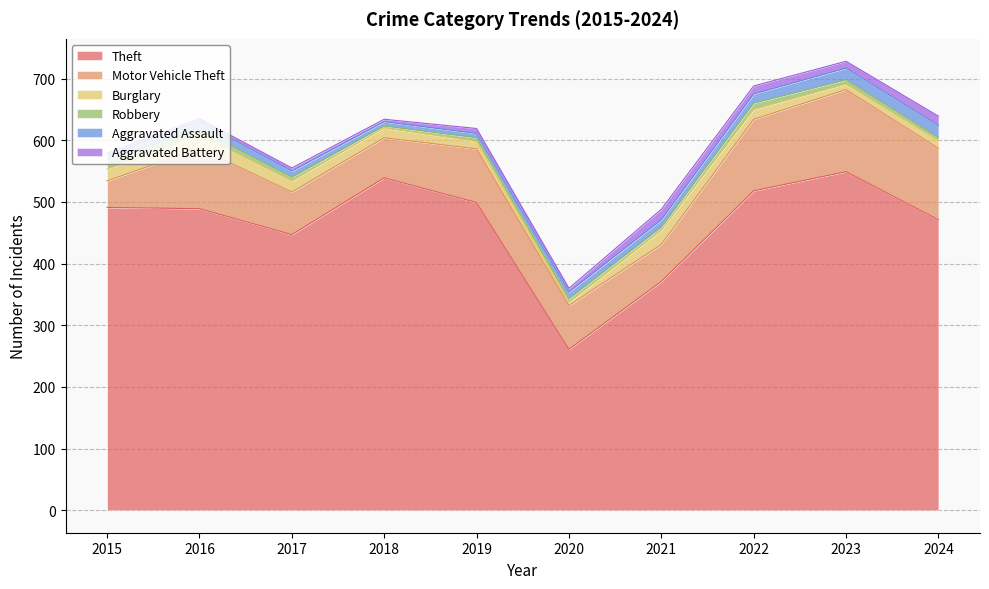

At which category does the chart reach its peak across all series?

2023